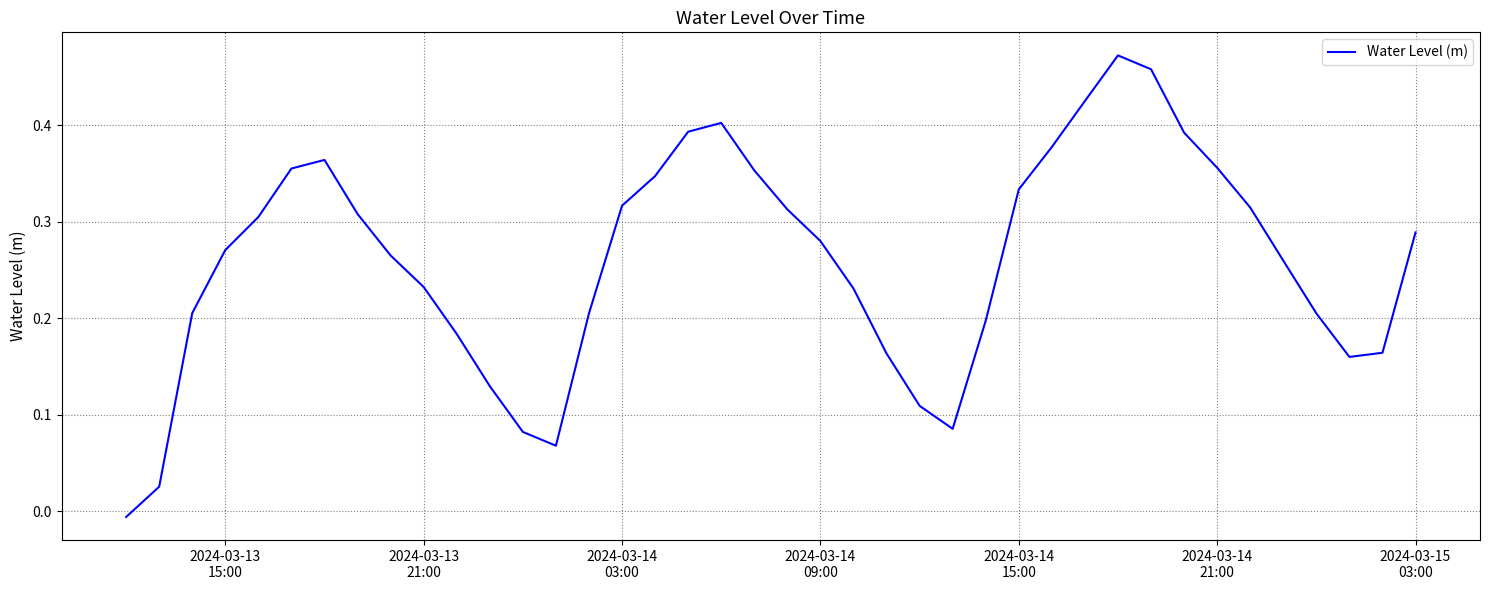

How many lines are shown in the chart?

1